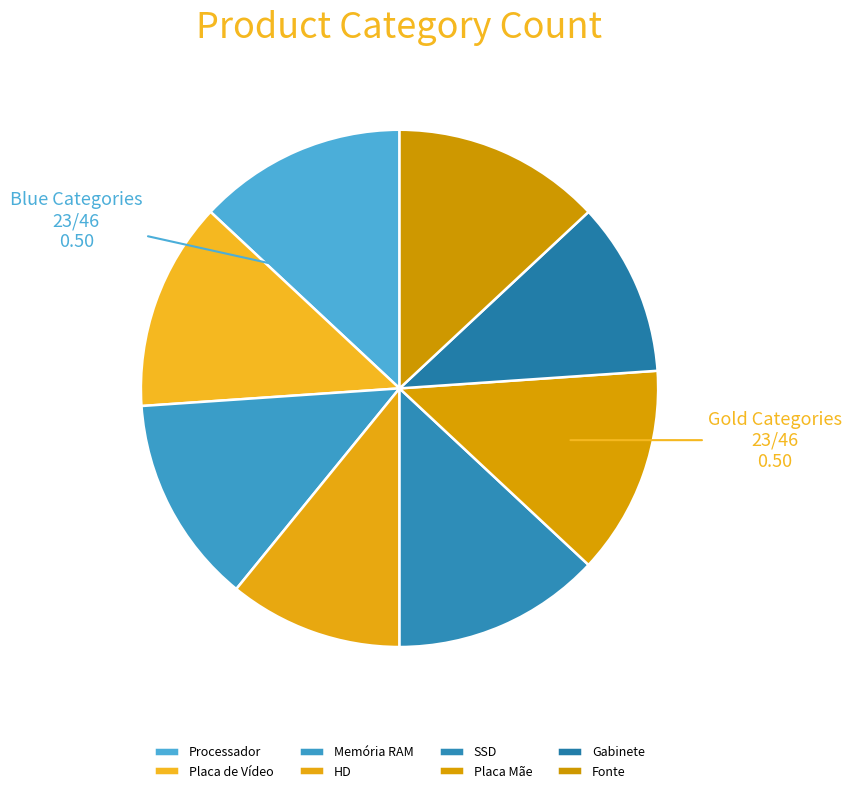

To the nearest percent, what portion does HD represent?

11%